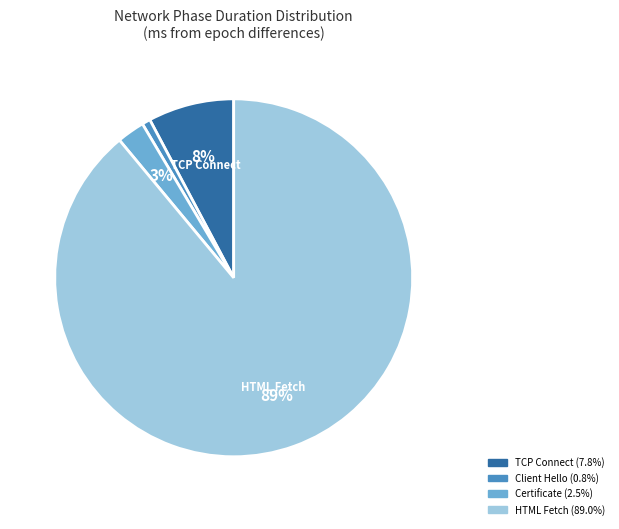

To the nearest percent, what is the average slice percentage?

25%